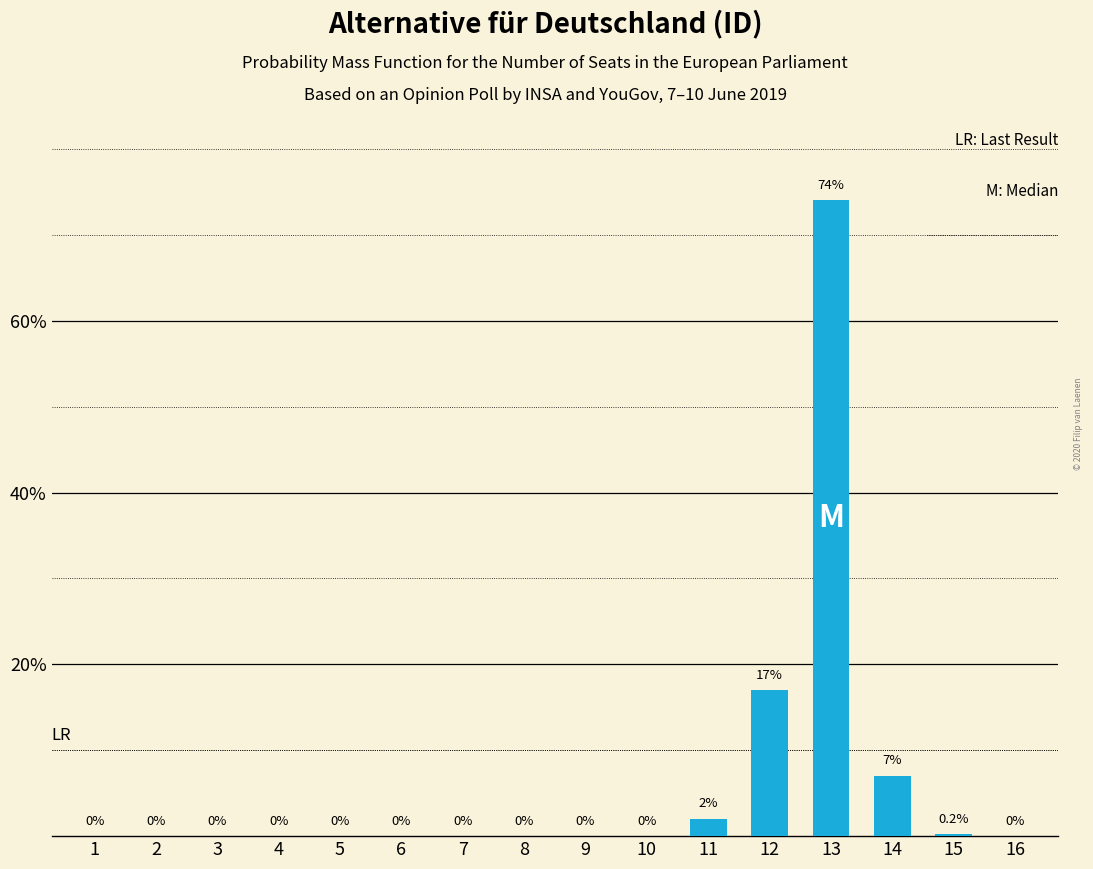

Reading left to right, extract all data points from this chart.

0.0	0.0	0.0	0.0	0.0	0.0	0.0	0.0	0.0	0.0	2.0	17.0	74.0	7.0	0.2	0.0